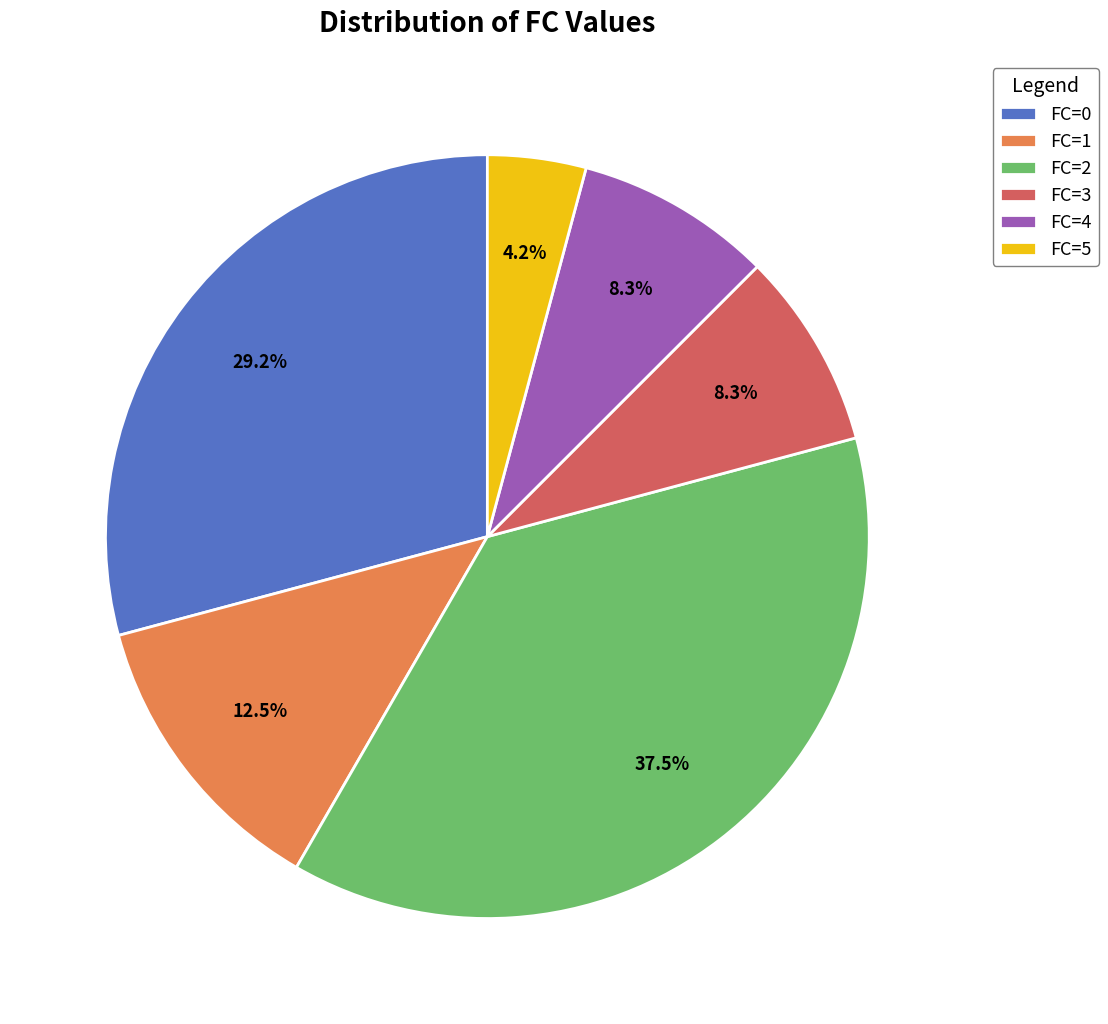

What is the ratio of the value at FC=2 to the value at FC=3?

4.5